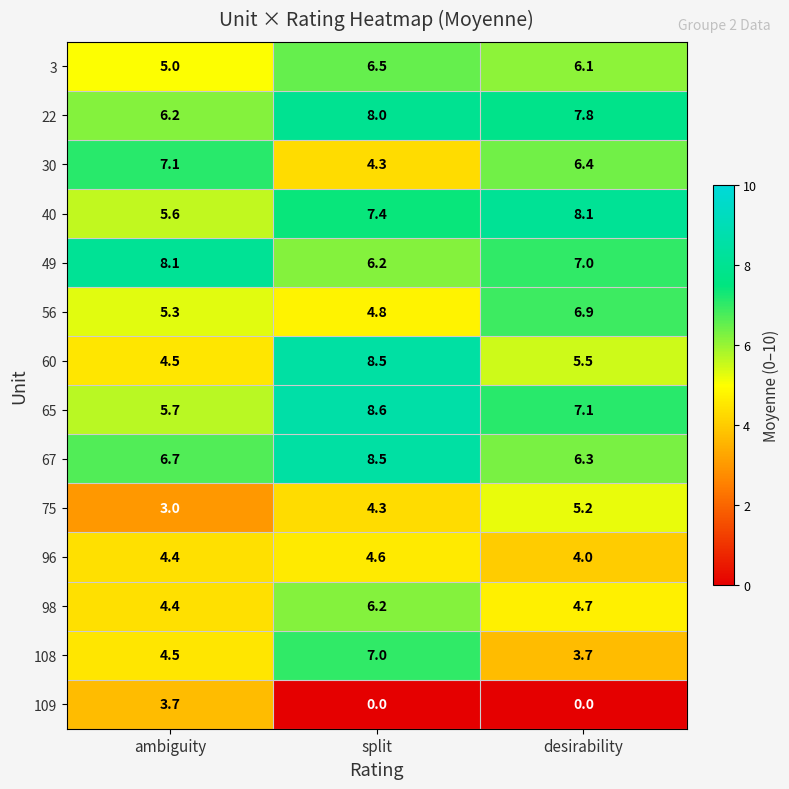

The 49 series shows 6.2 at split. True or false?

True